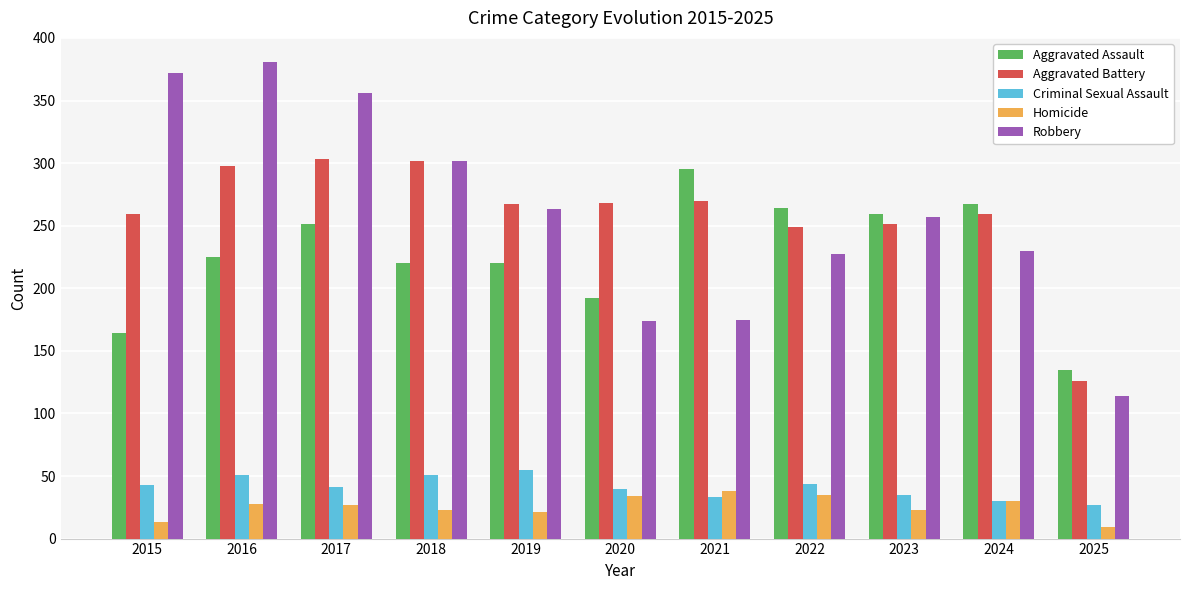

The value of Criminal Sexual Assault at 2016 is 28. True or false?

False